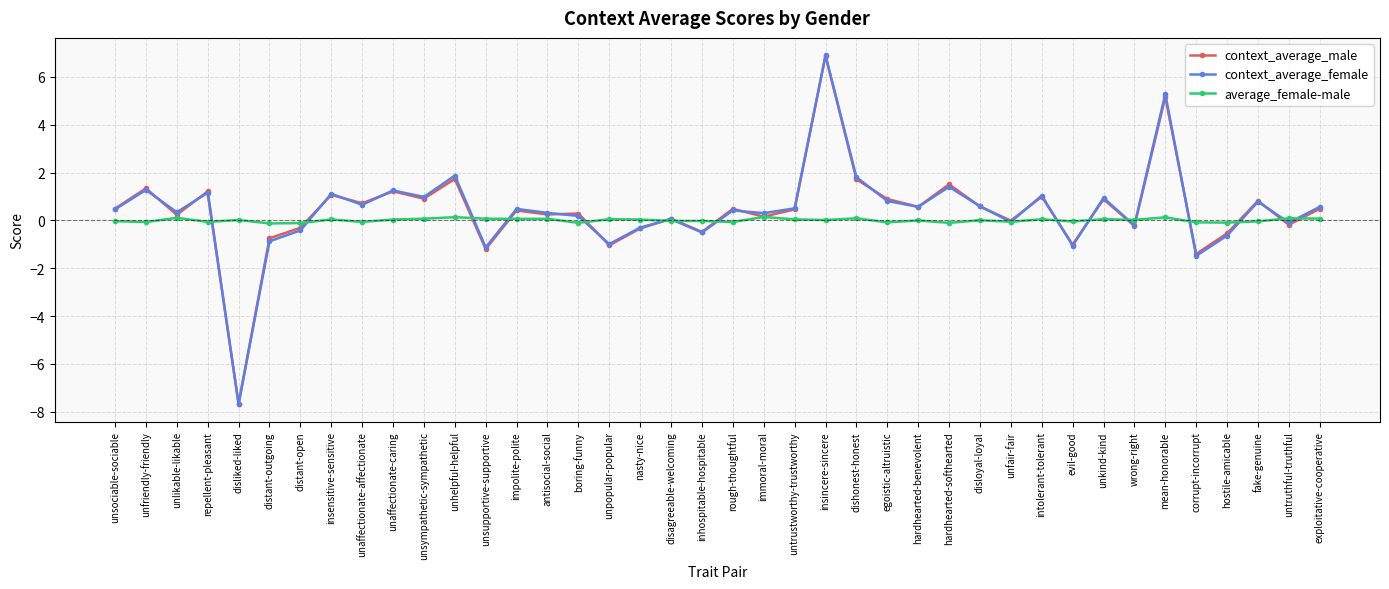

What is the value of the average_female-male point at the 12th from the left?

0.1